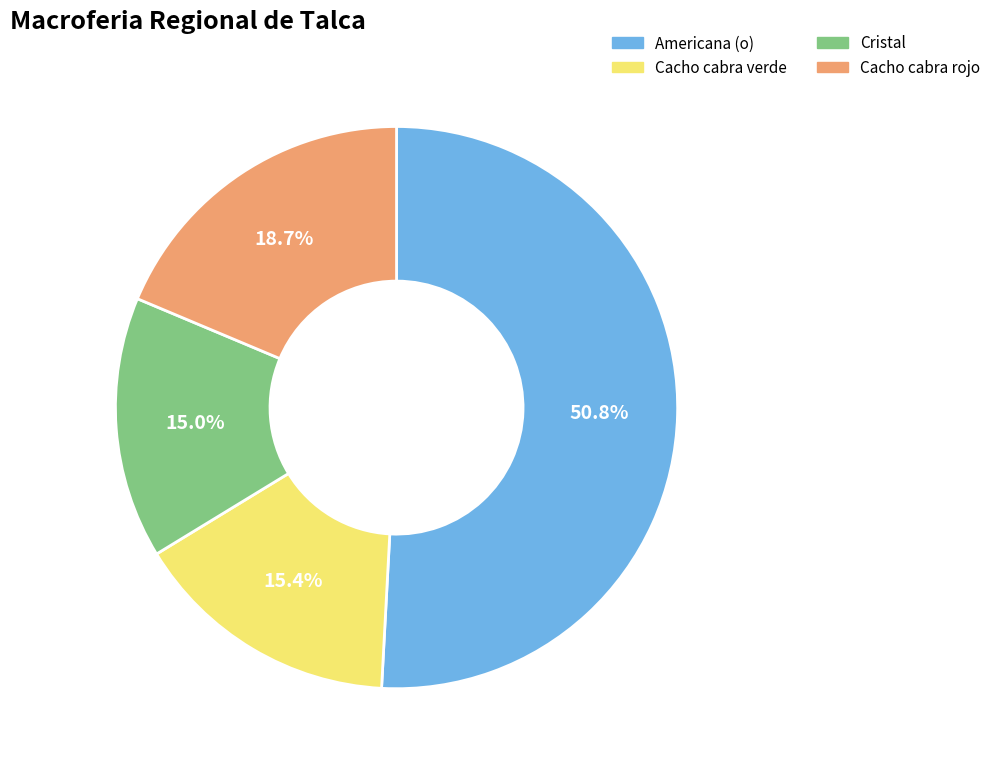

Approximately how many times larger is the value at Americana (o) compared to Cristal?

3.4